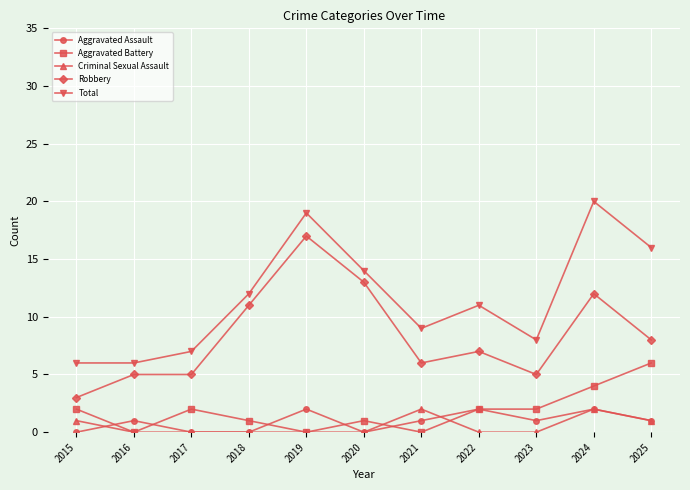

How many data points in Aggravated Battery are less than 2?

5